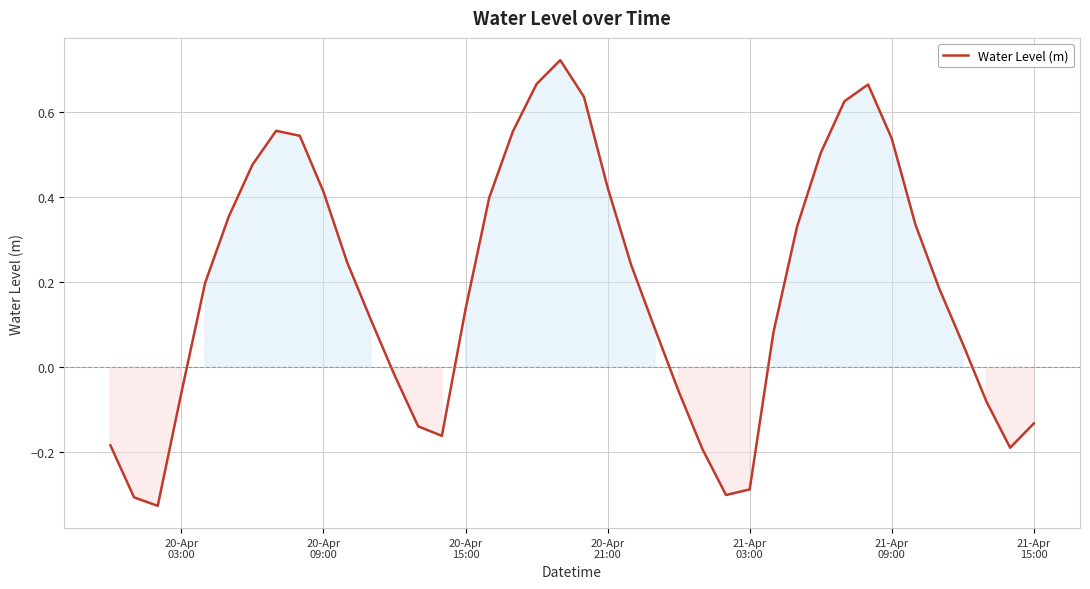

How many series are shown in this chart?

1